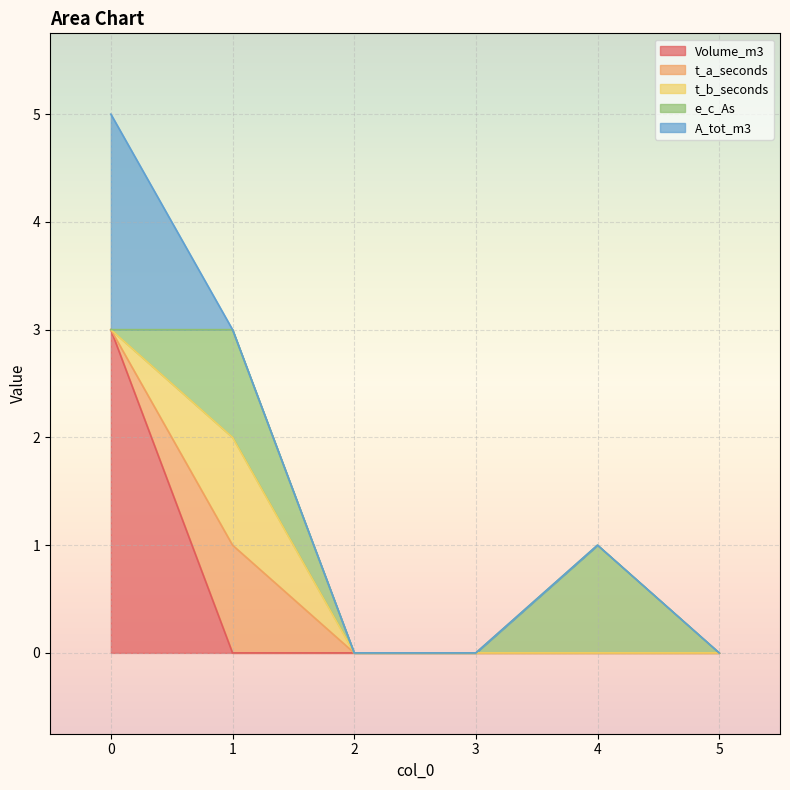

What is the sum of the t_a_seconds values at 1 and 4?

1